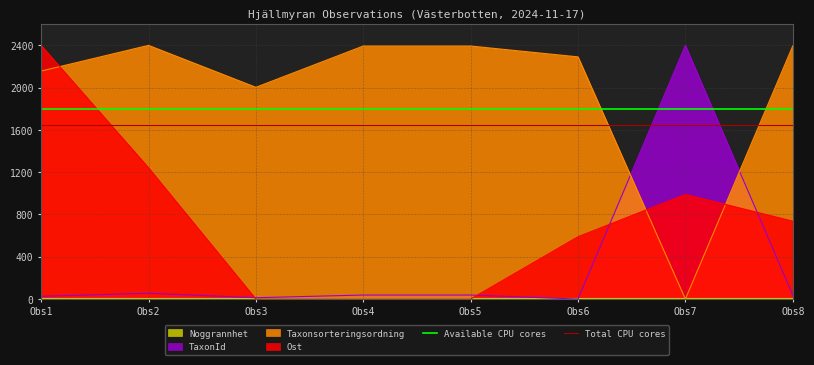

At which label is Taxonsorteringsordning closest to 1200?

Obs3